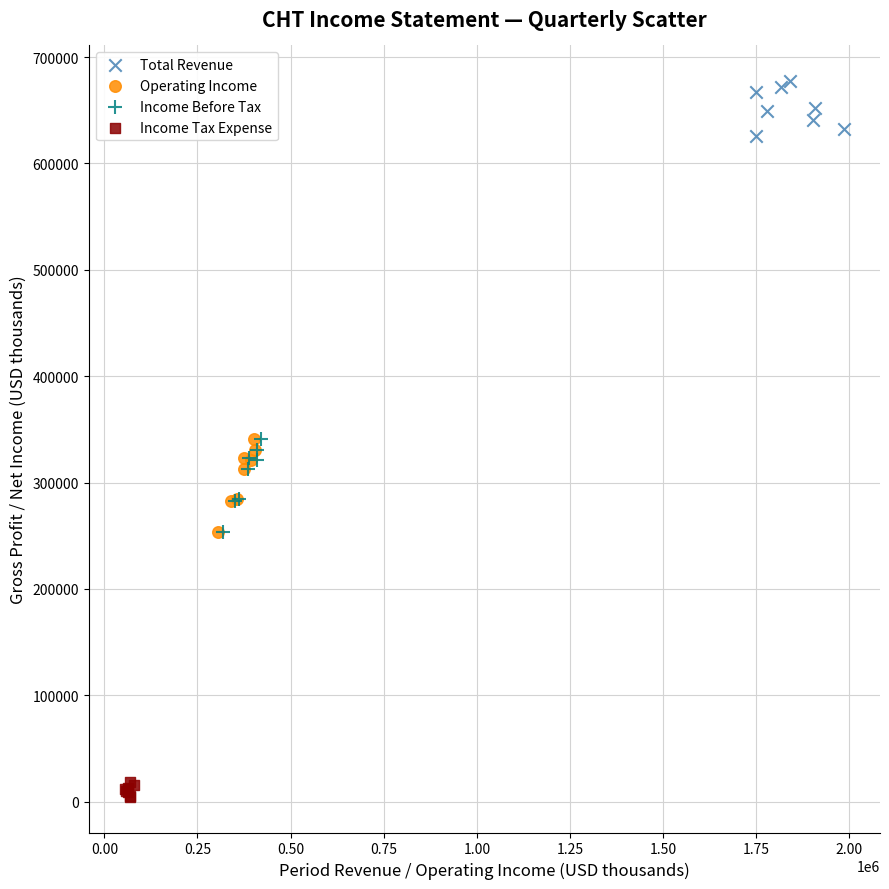

Which series reaches the maximum Y coordinate?

Total Revenue